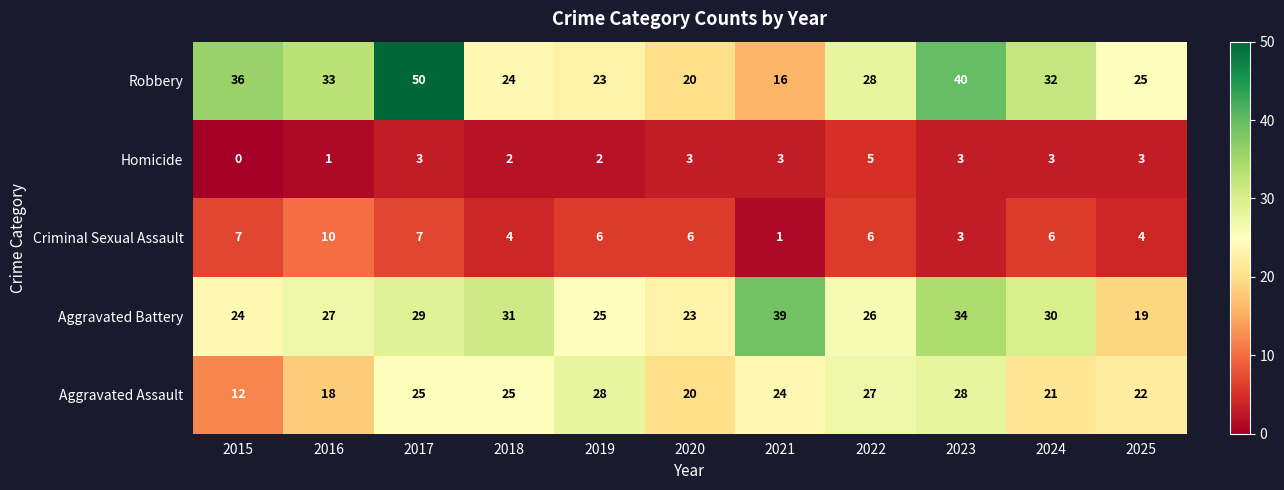

What is the sum of all Homicide values?

28